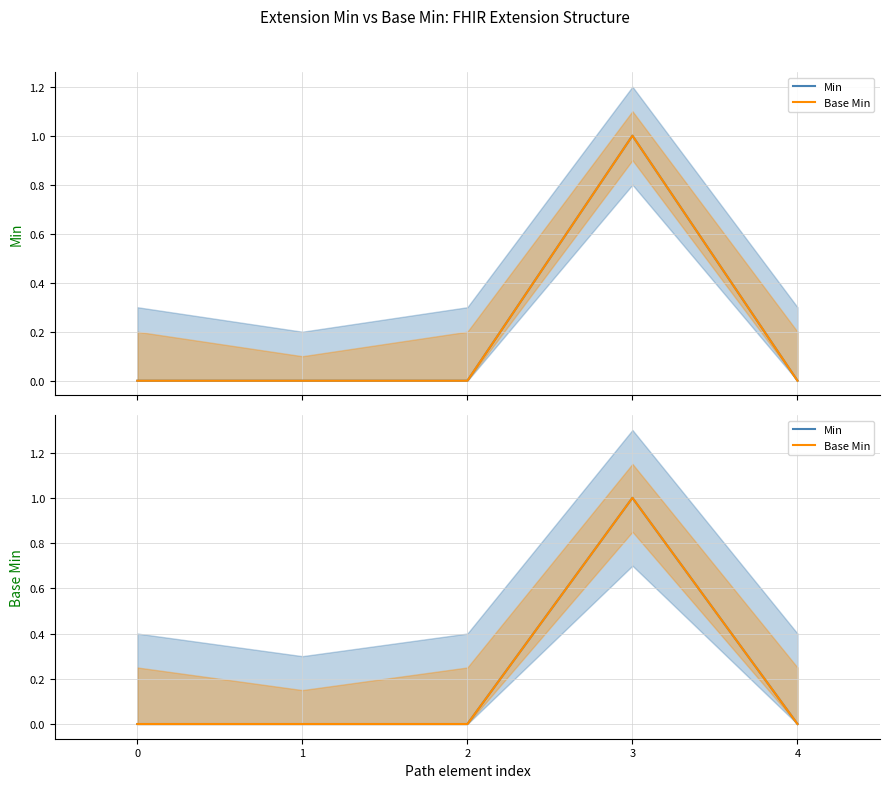

True or false: Min has more than 0 interior local peaks.

True